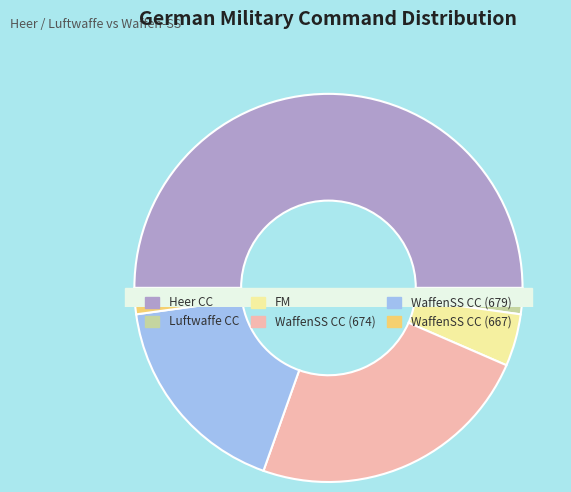

How many segments does this pie chart have?

6